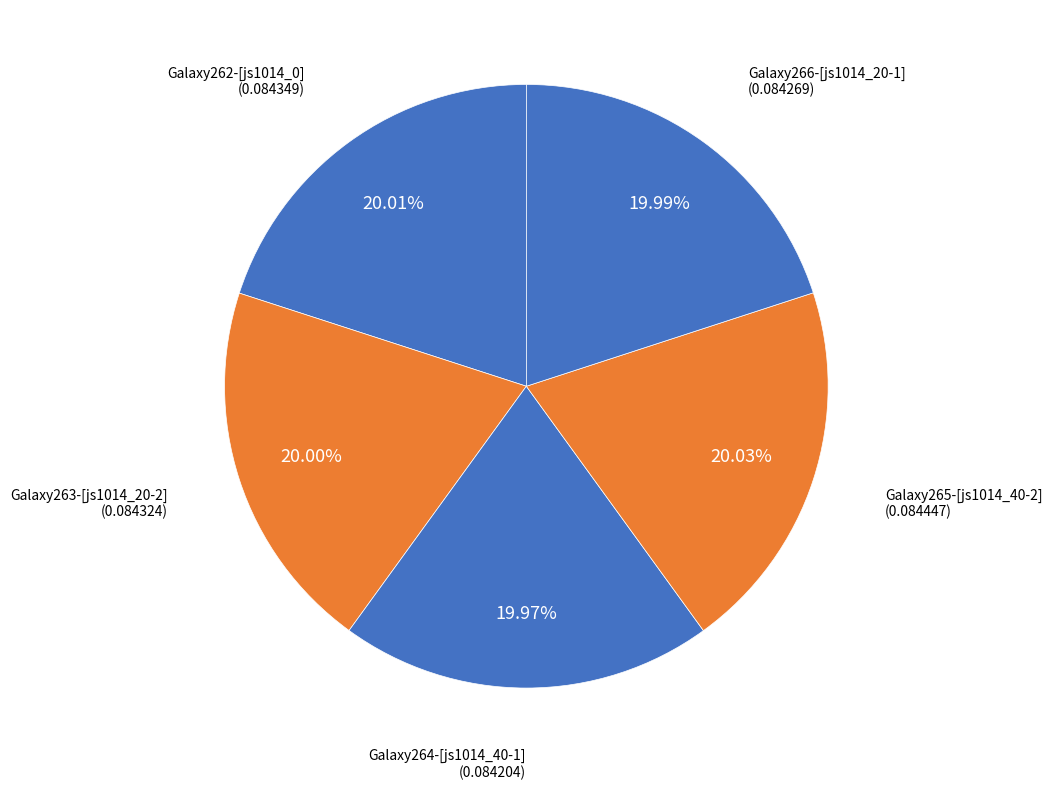

Is Galaxy264-[js1014_40-1] the majority of the pie?

No